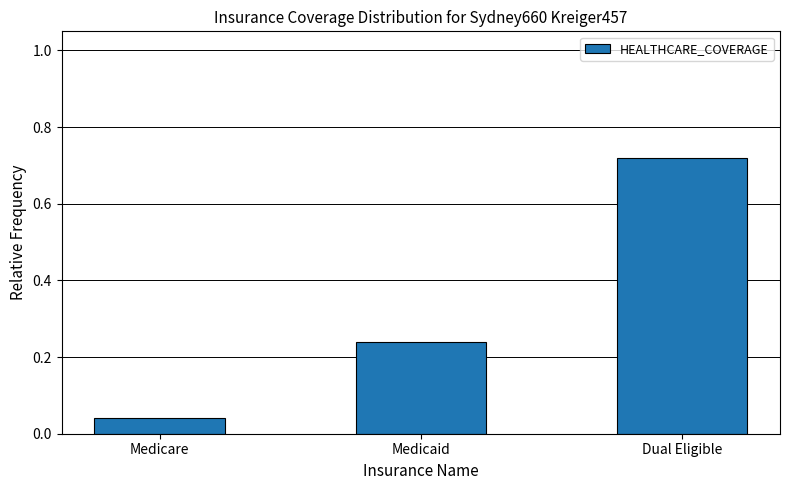

What is the label of the 2nd bar from the left?

Medicaid